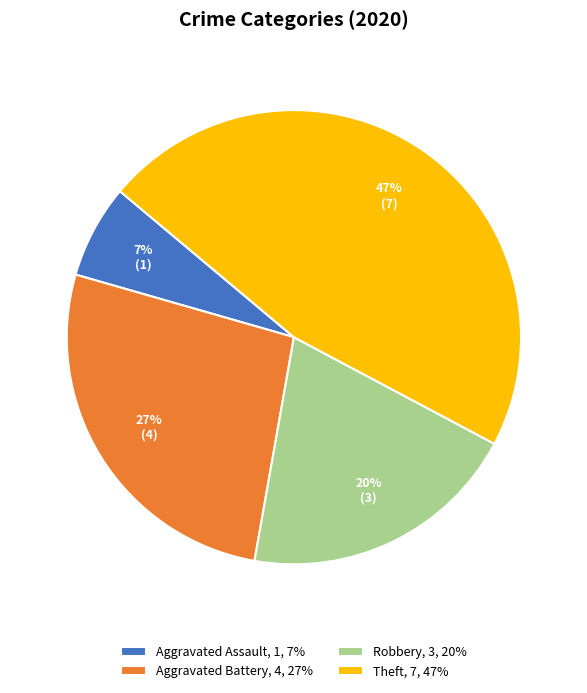

True or false: Theft accounts for 62% of the total.

False